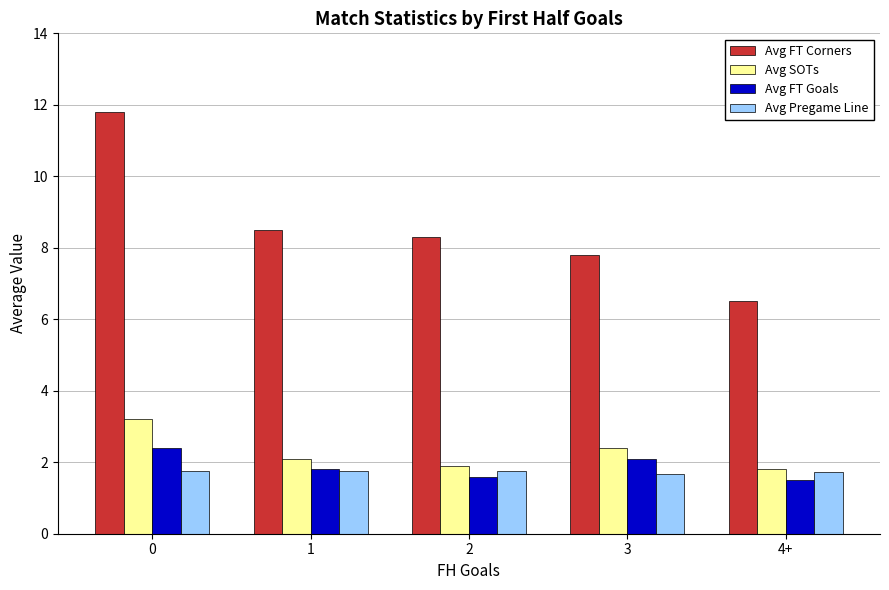

What is the average value of the Avg FT Goals series?

1.9